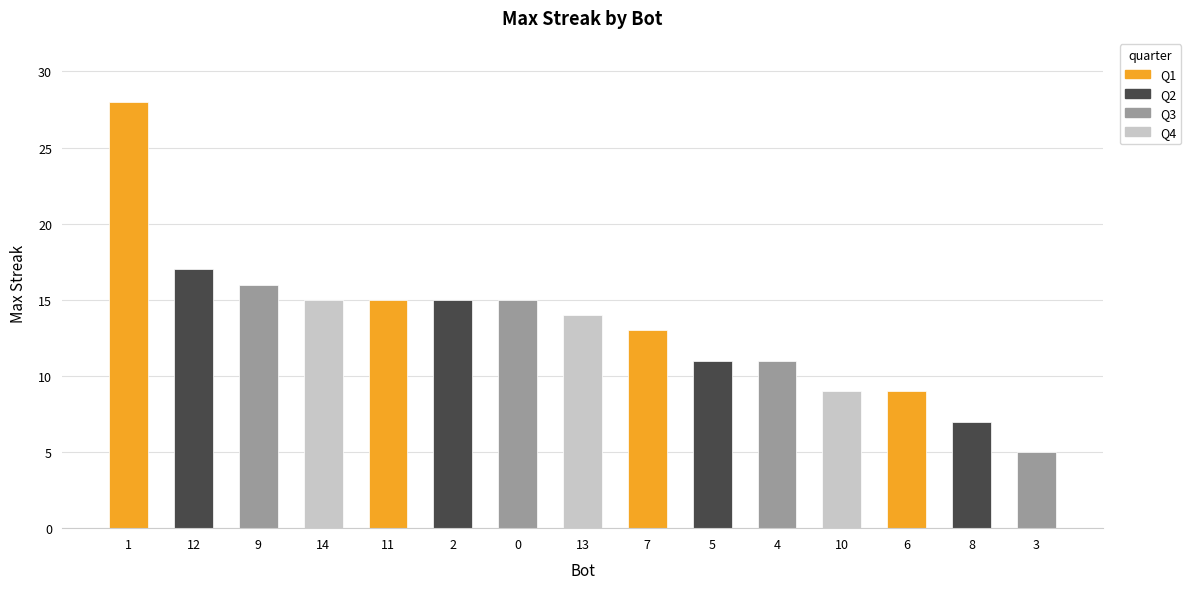

At which category does the chart reach its minimum across all series?

3